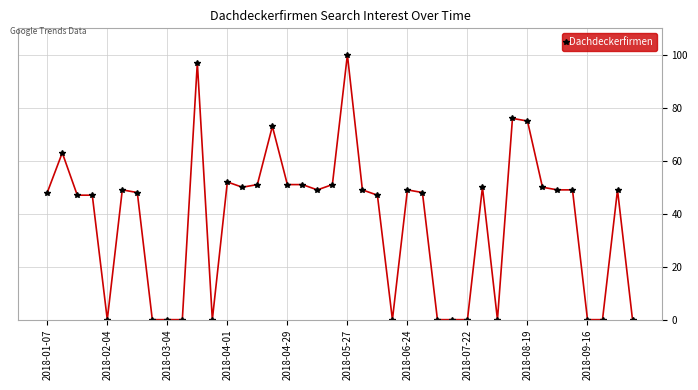

Count the number of data series in this chart.

1